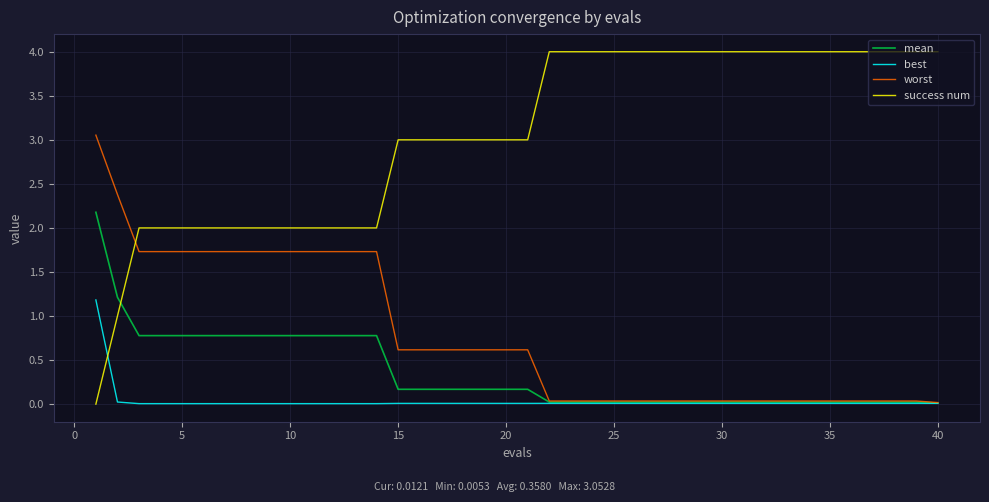

How many lines are shown in the chart?

4